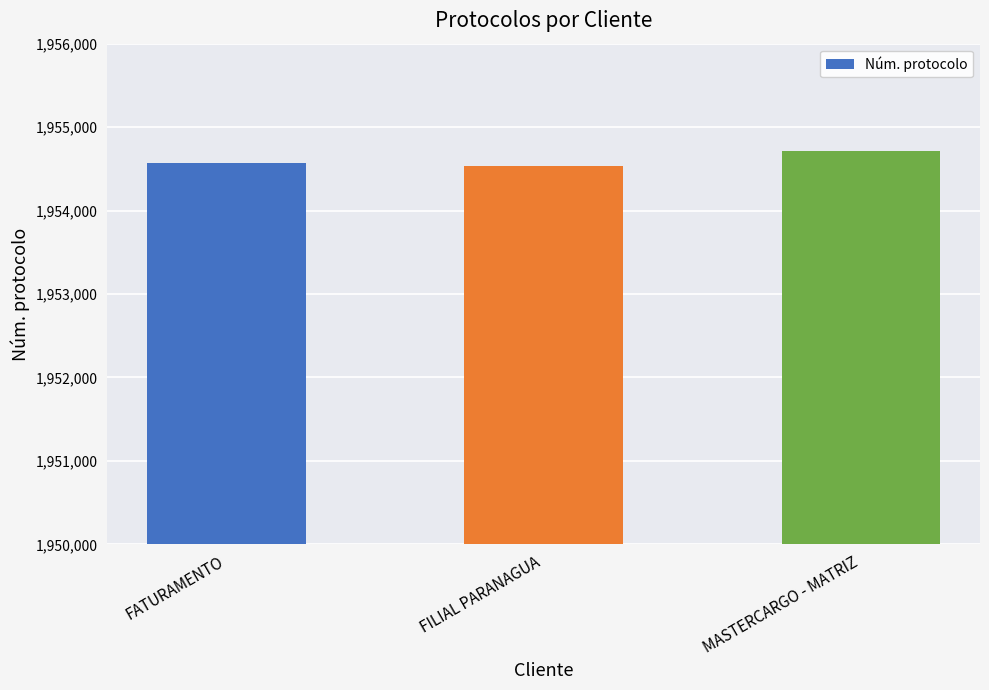

What is the maximum value shown in the chart?

1954715